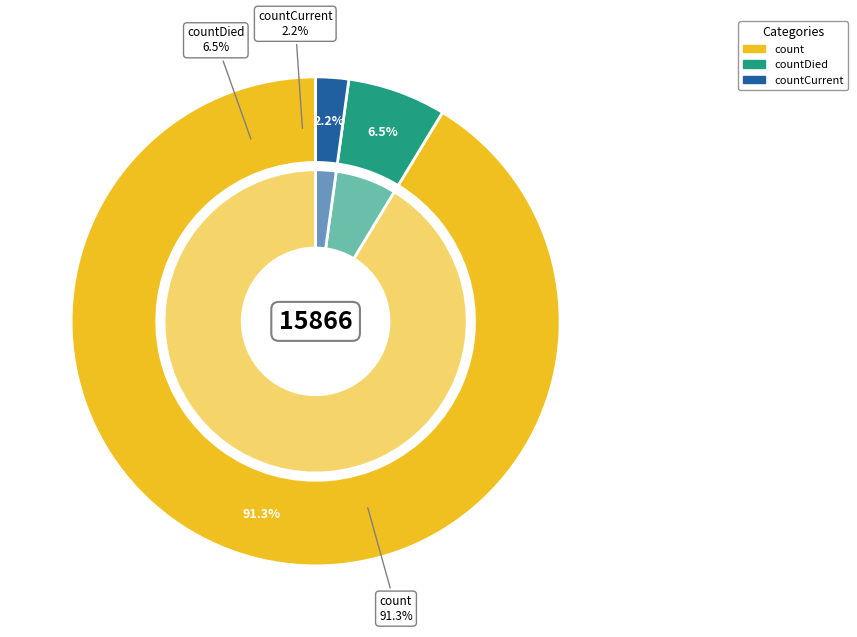

What is the ratio of the value at countCurrent to the value at countDied?

0.3